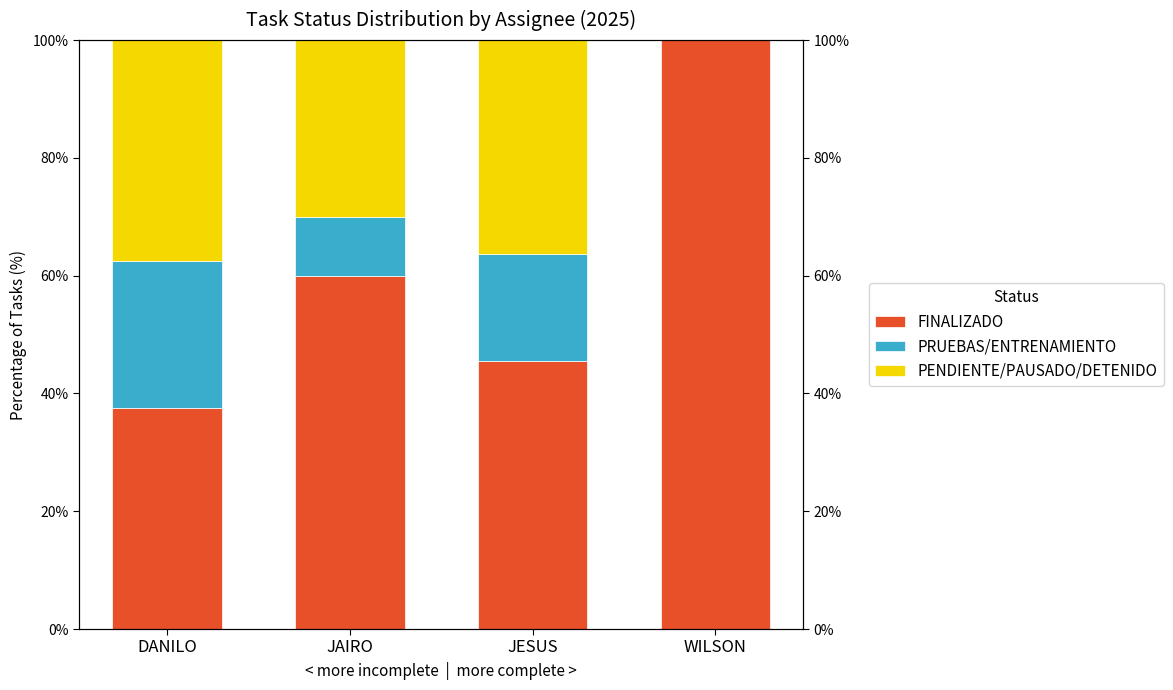

At JAIRO, list the series in order from largest to smallest.

FINALIZADO, PENDIENTE/PAUSADO/DETENIDO, PRUEBAS/ENTRENAMIENTO